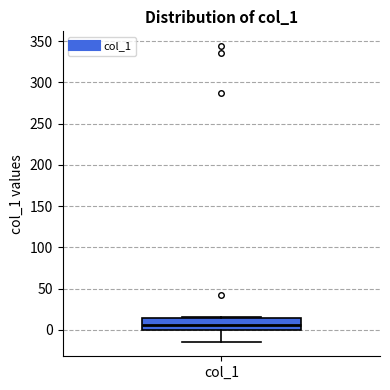

Transcribe this box plot: give where the median line is, the range the box spans, and where the two whiskers end, as read against the y-axis. The values are not printed on the chart, so give them approximately, as read against the axis.

median 5, box 0 to 15, whiskers -15 to 15